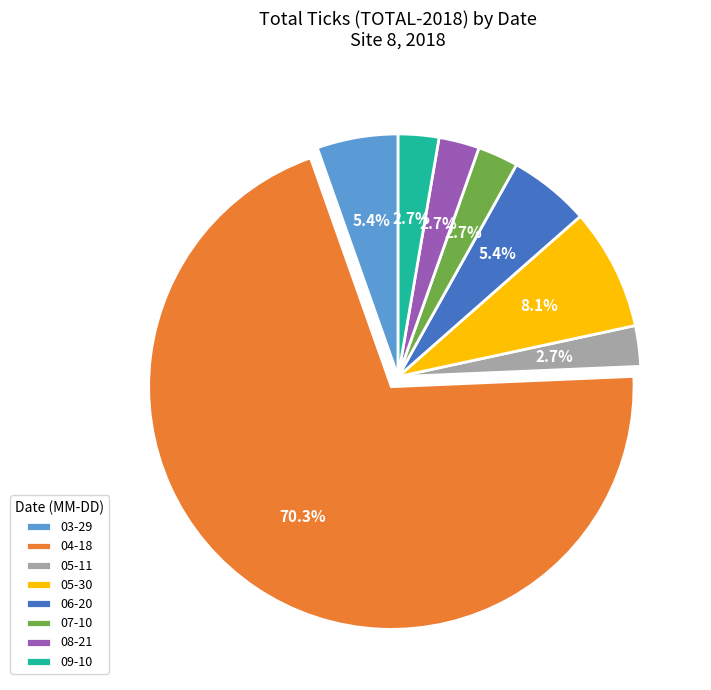

How many segments does this pie chart have?

8